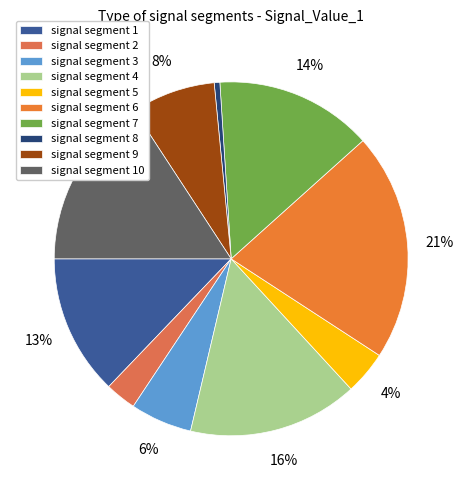

How many slices are in this pie chart?

10